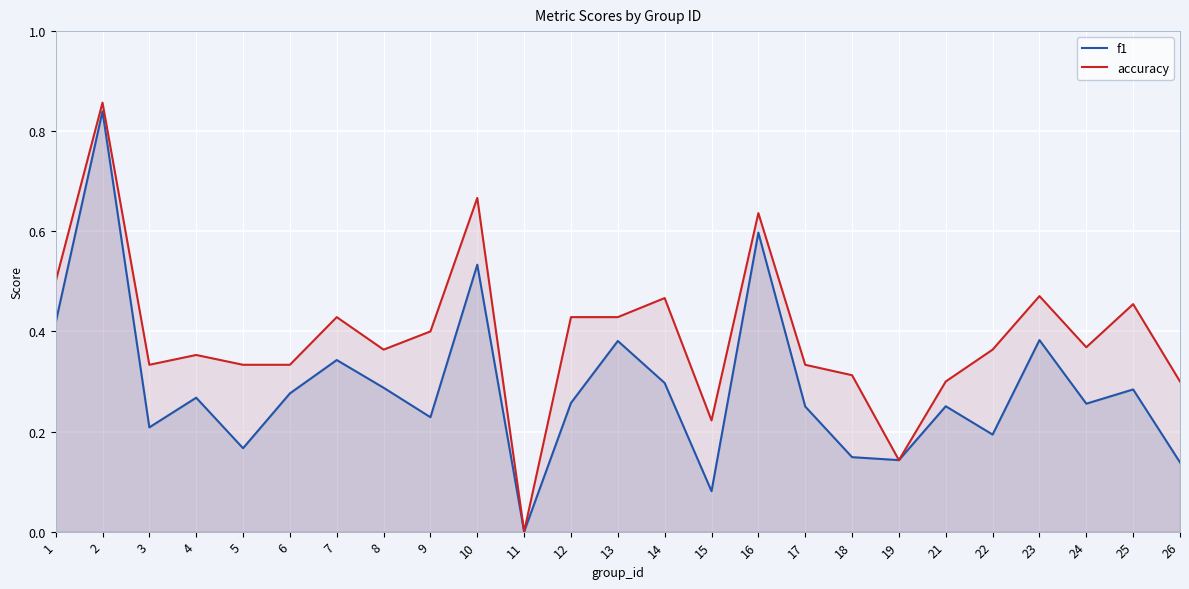

What is the difference between the accuracy values at 24 and 23?

0.1